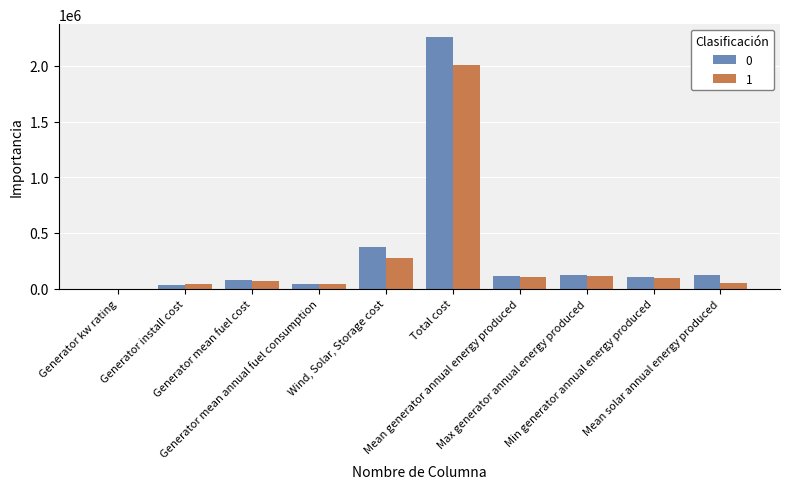

At which category is the sum across all series the highest?

Total cost